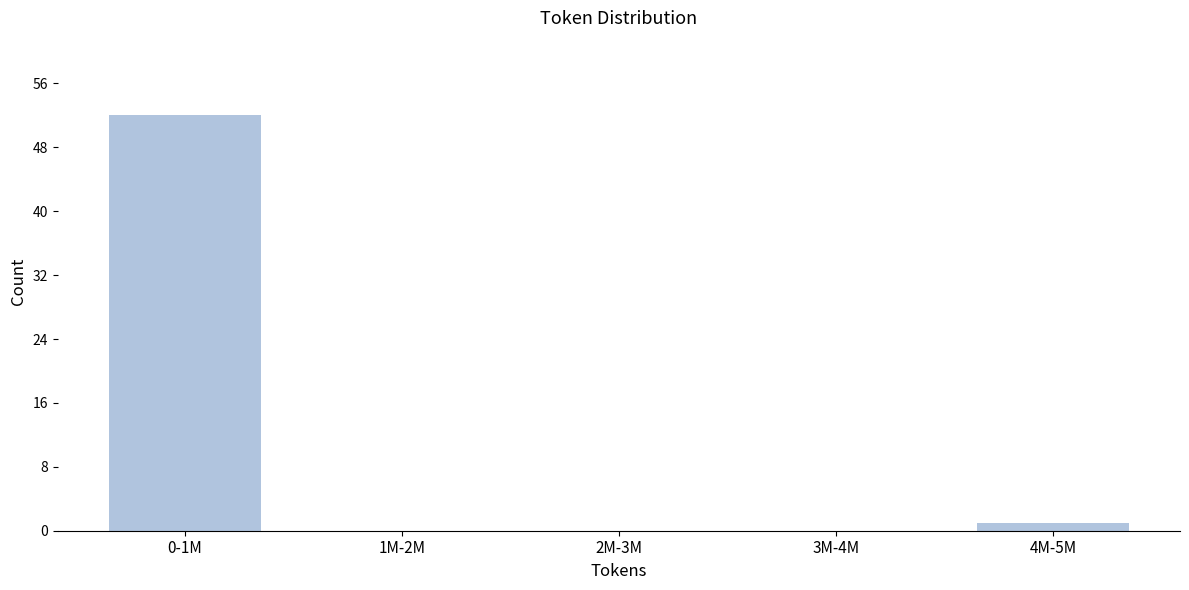

Reading right to left, list all the values displayed in this chart.

4M-5M=1	3M-4M=0	2M-3M=0	1M-2M=0	0-1M=52